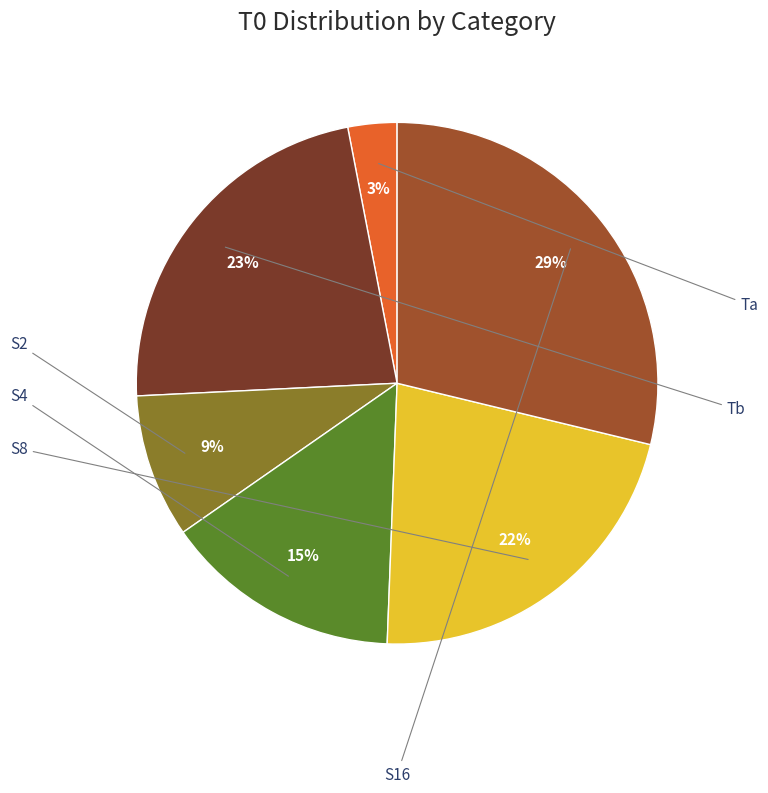

Is there any slice that represents more than half of the pie?

No